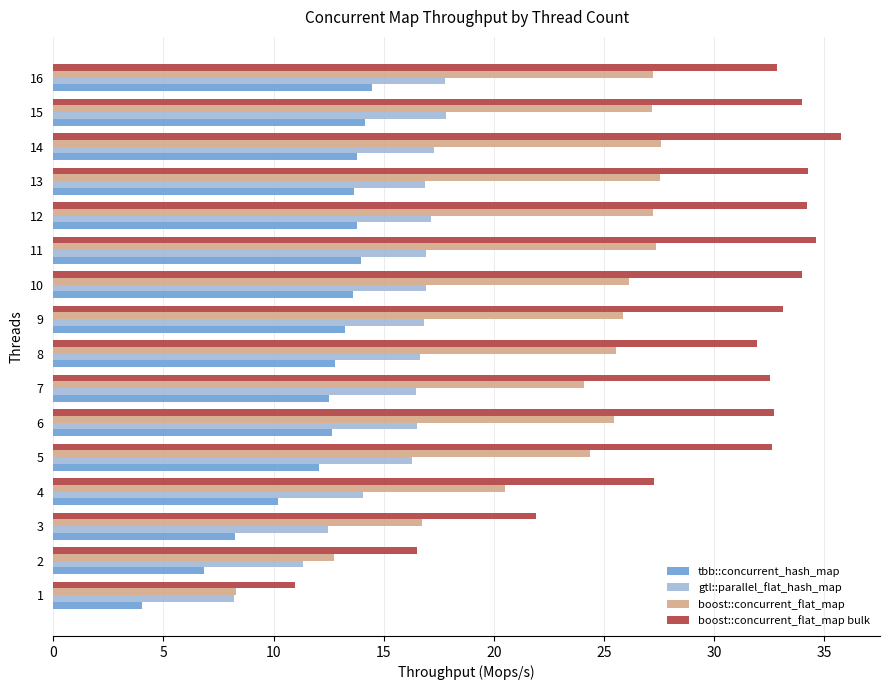

What is the maximum value shown in the chart?

35.7